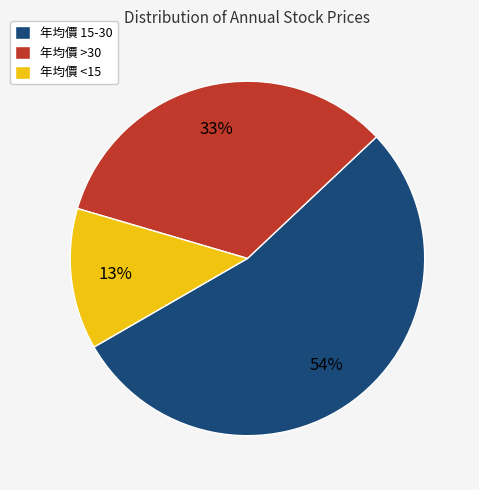

What is the ratio of the value at 年均價 >30 to the value at 年均價 15-30?

0.6